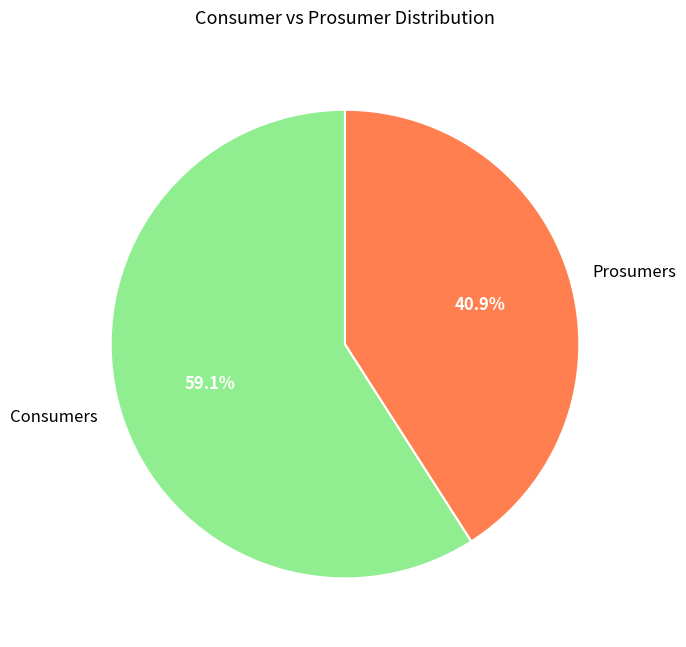

To the nearest percent, what is the combined percentage of Prosumers and Consumers?

100%